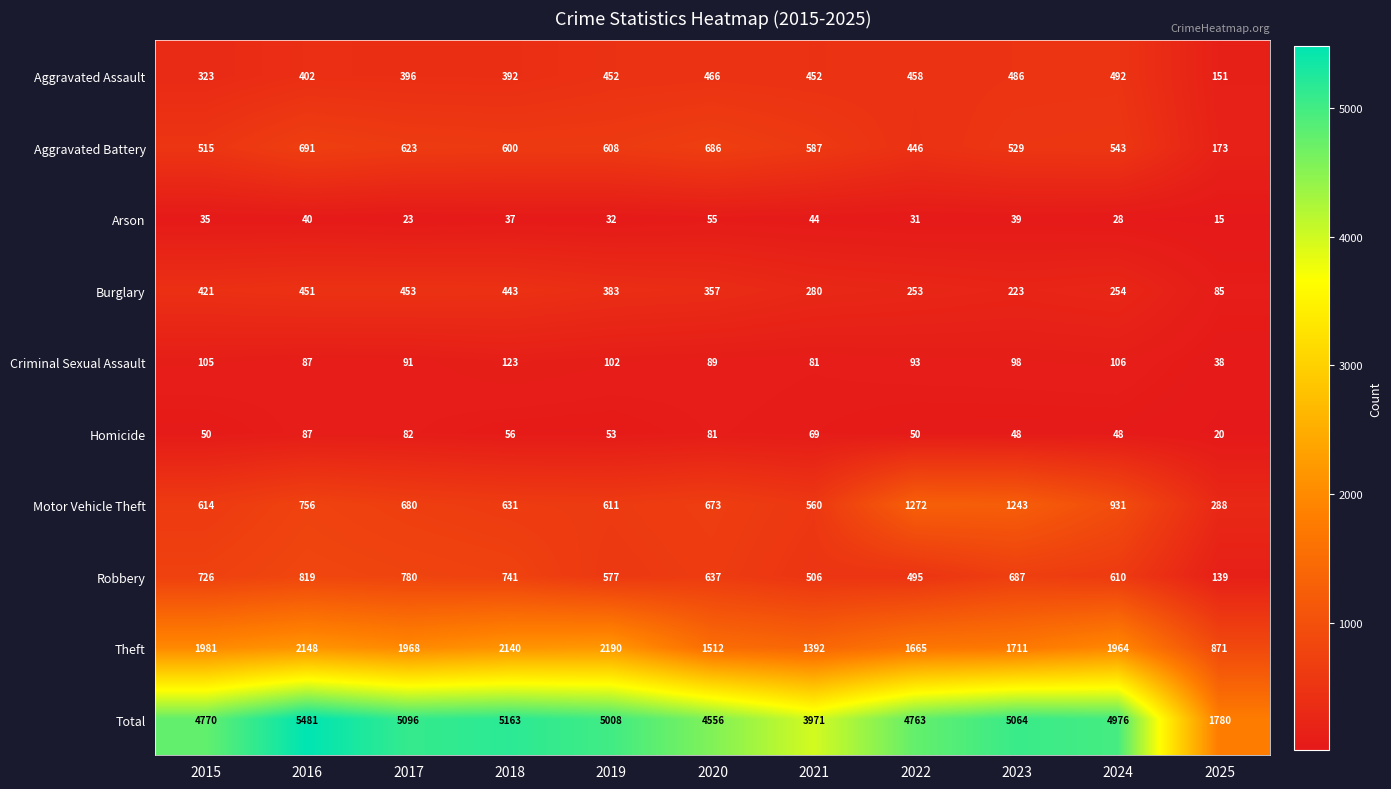

What is the difference between the maximum and minimum values in the Aggravated Assault series?

341